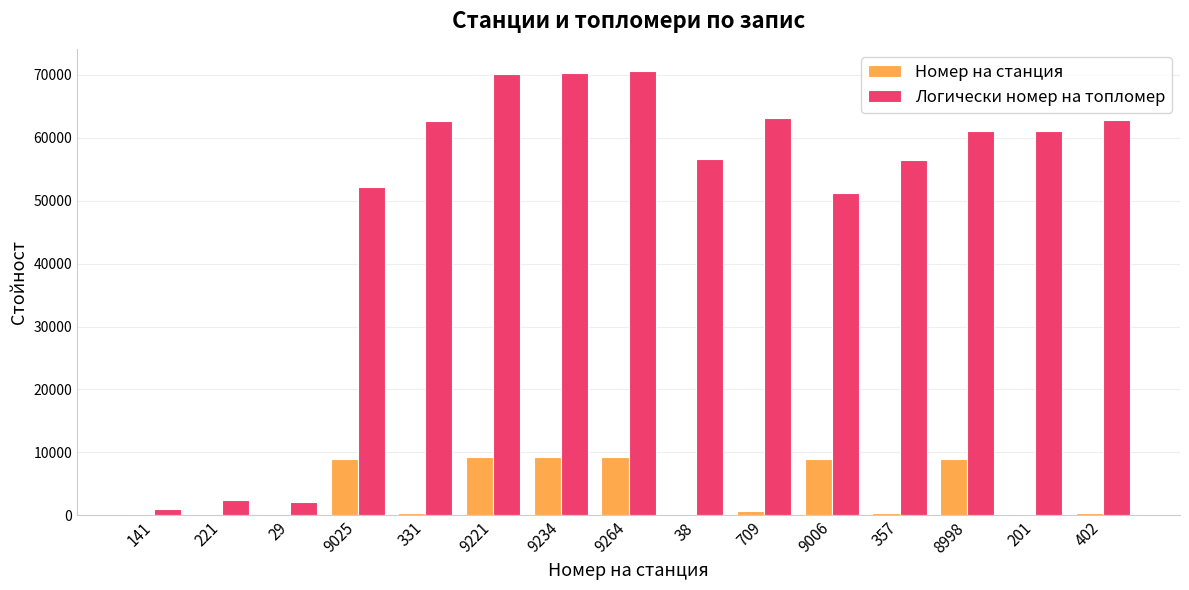

Which series has the largest total across all categories?

Логически номер на топломер